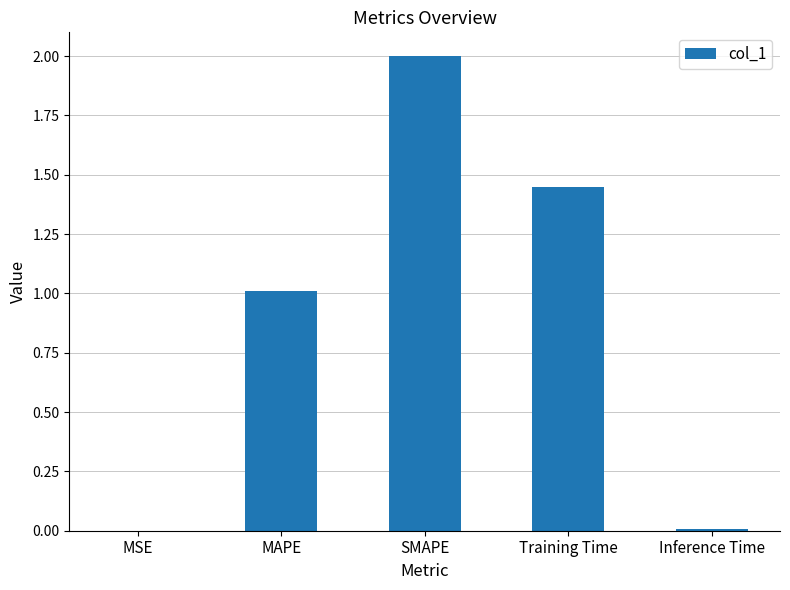

Does the chart contain stacked bars?

No